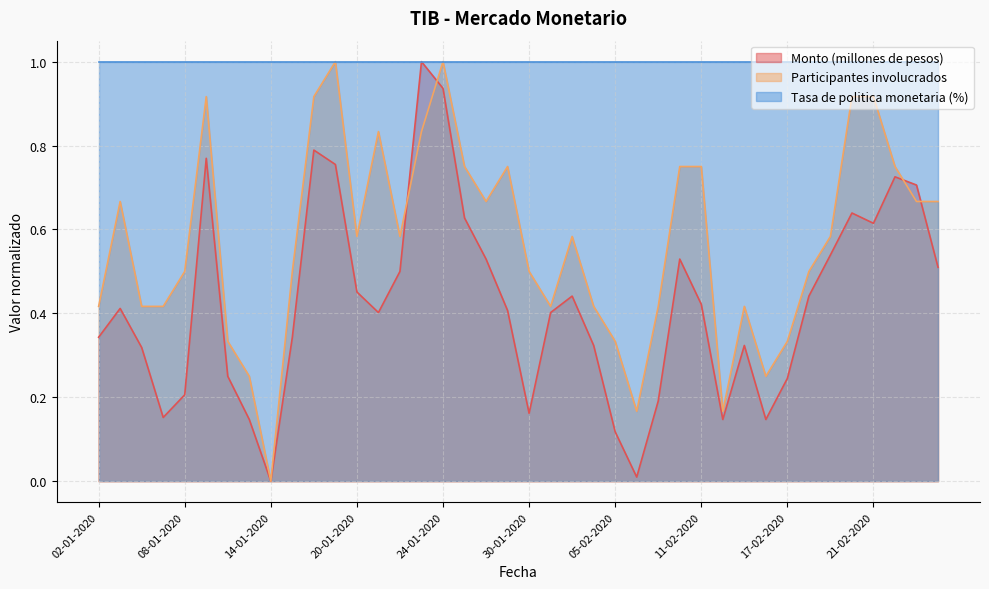

In Participantes involucrados, how many points are lower than both neighbors (excluding endpoints)?

8